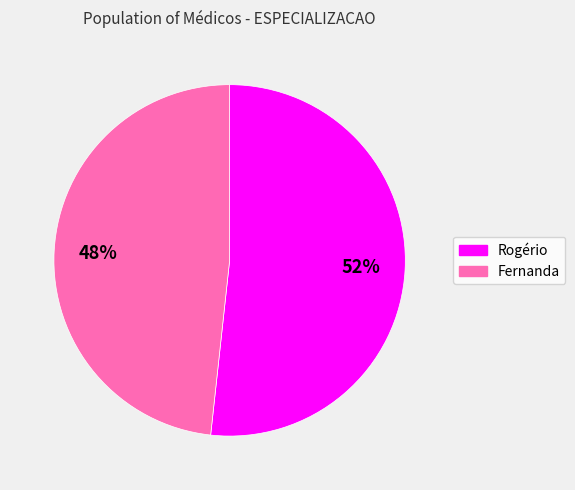

Is the sum of Fernanda and Rogério greater than half?

Yes